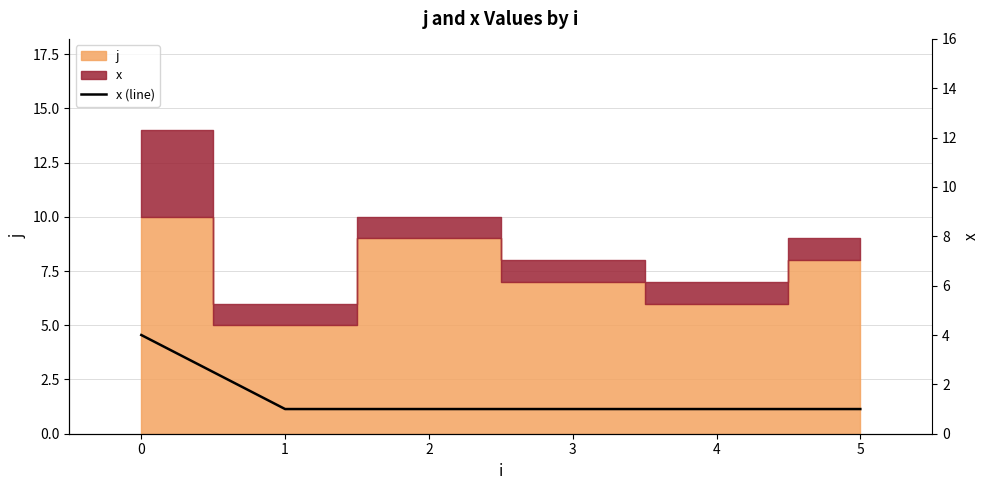

What is the minimum value shown in the chart?

1